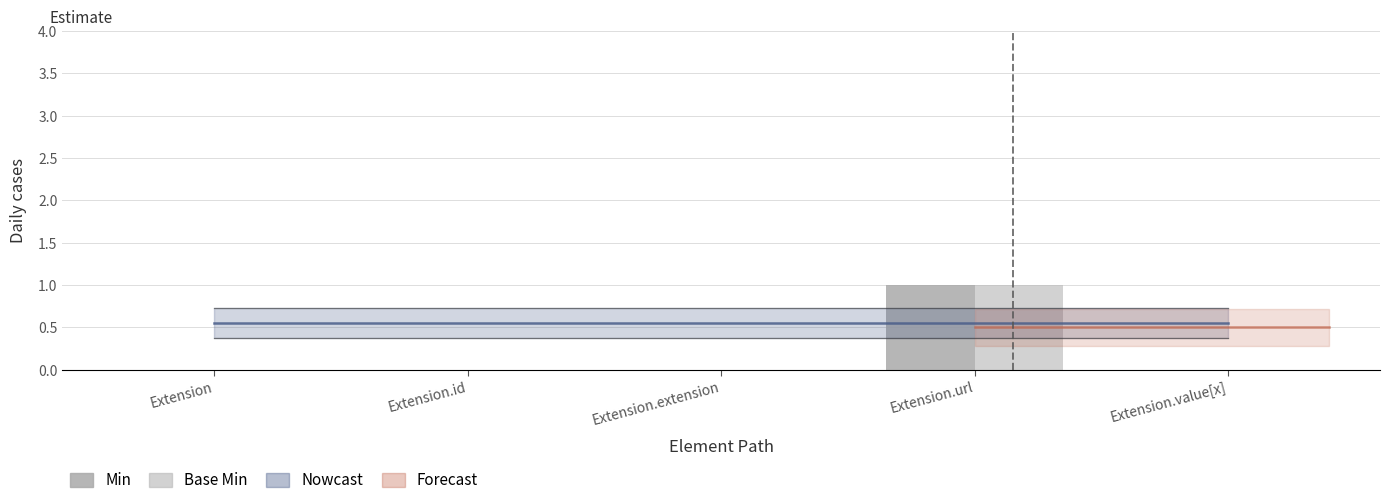

Which category has the highest value in the Min series?

Extension.url